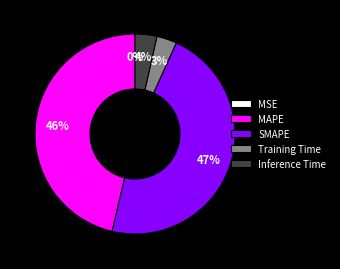

To the nearest percent, what percentage of the pie is Inference Time?

4%